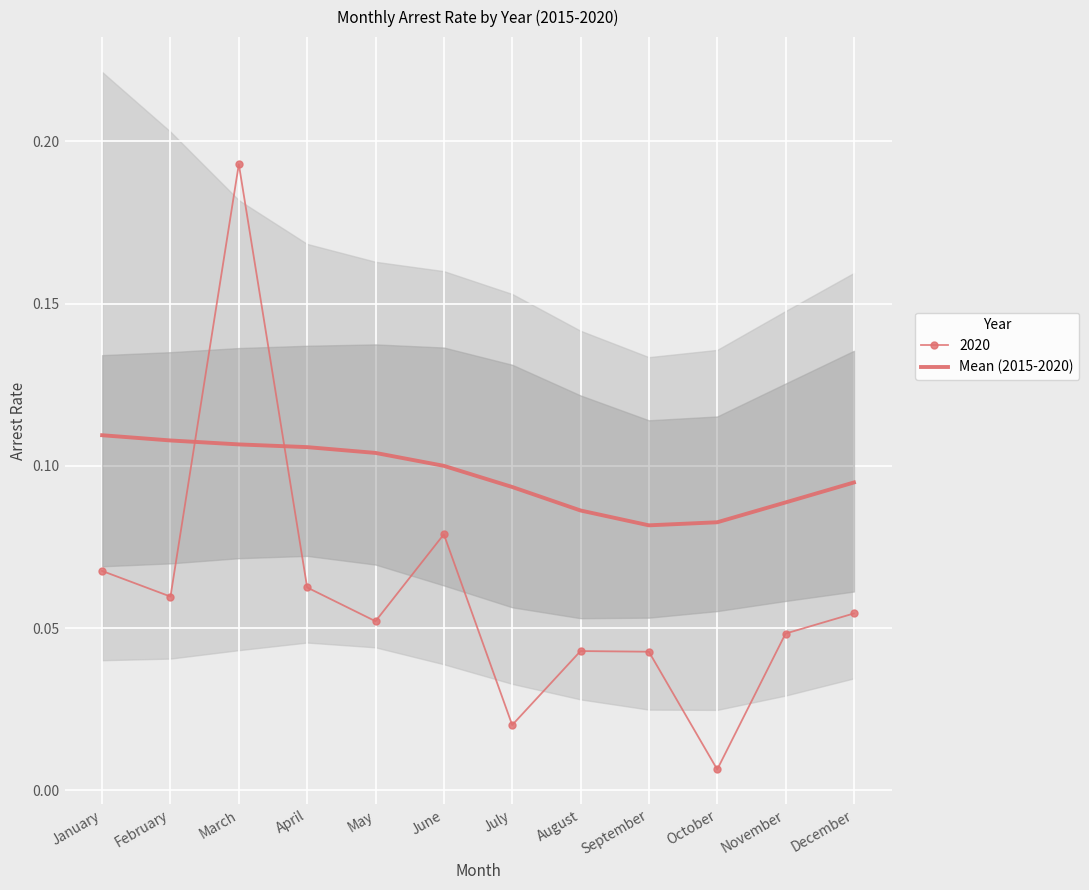

What is the sum of the values at October and August?

0.2